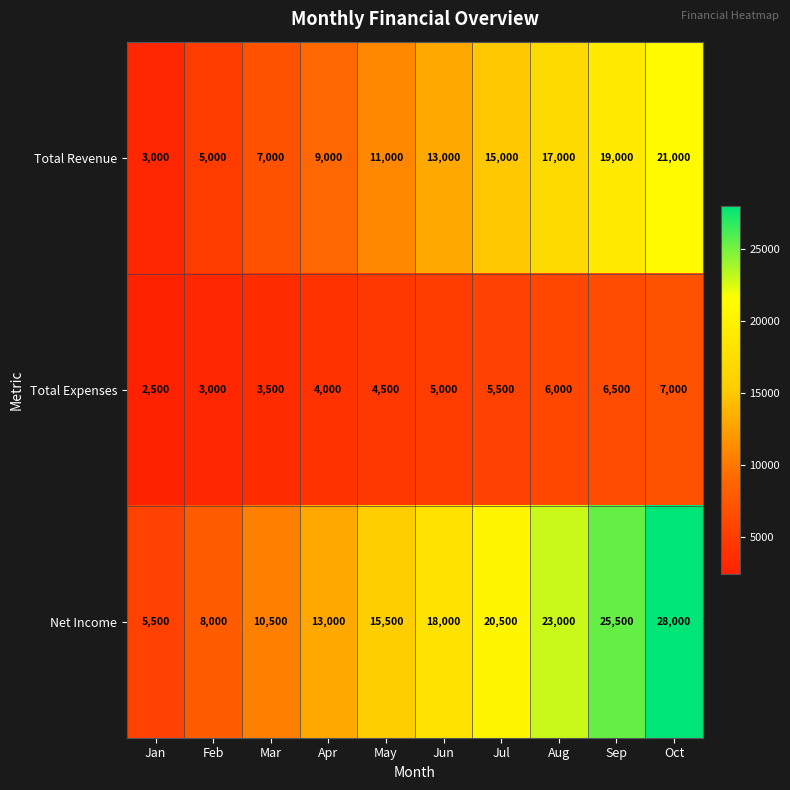

Count the number of data series in this chart.

3